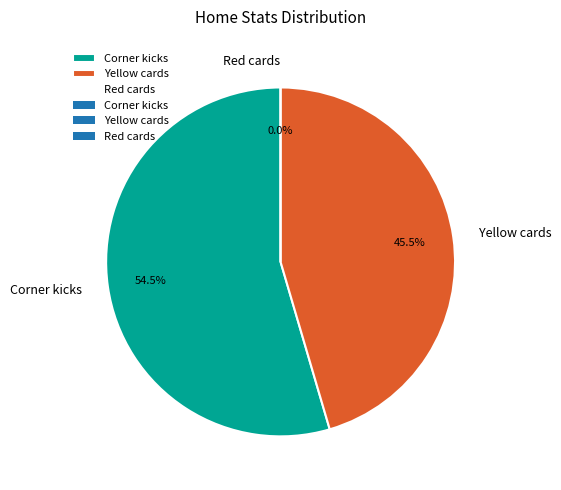

To the nearest percent, what is the average slice percentage?

33%